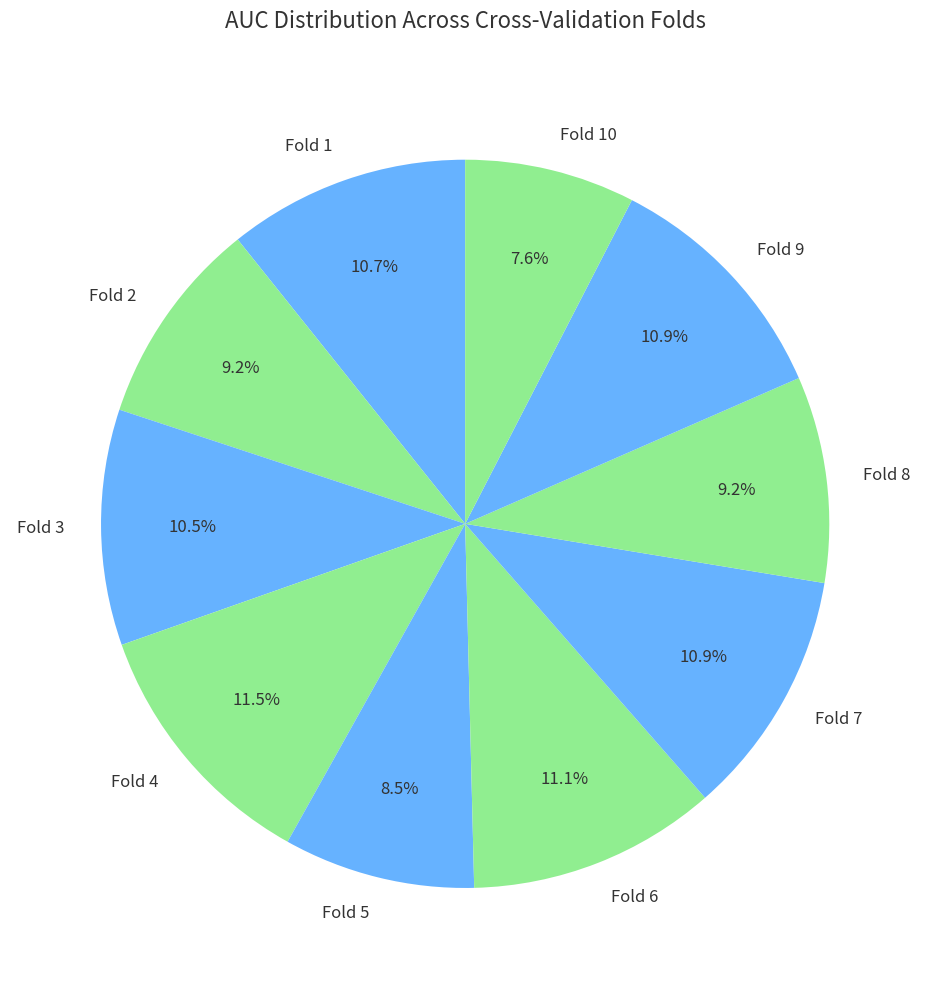

Does Fold 6 account for over 50% of the chart?

No